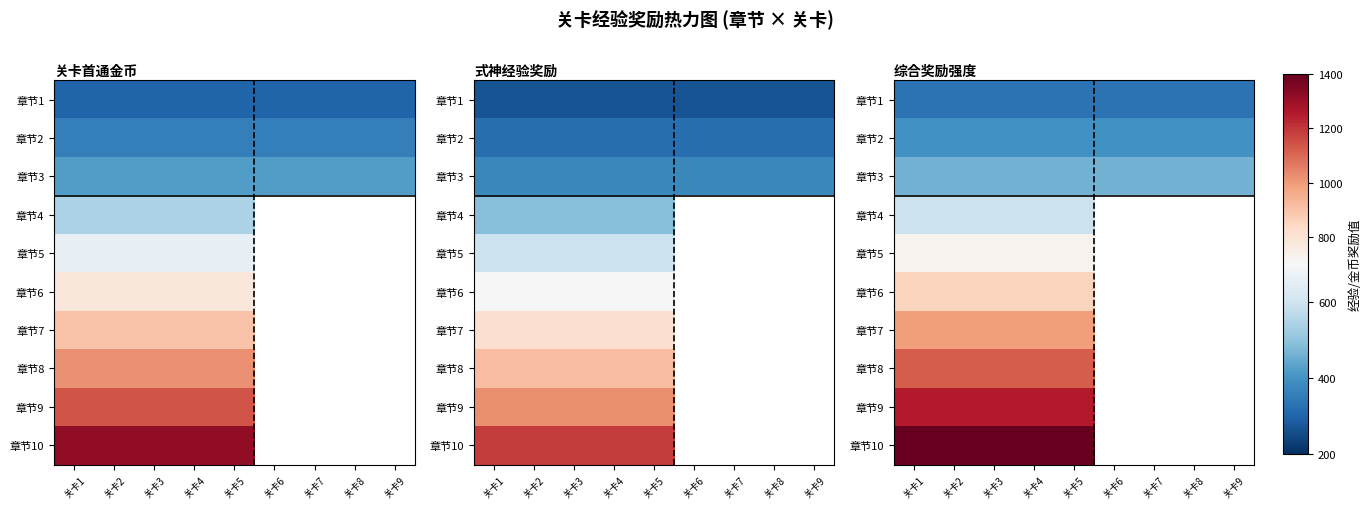

What is the sum of the 章节1 values at 关卡8 and 关卡9?

660.0